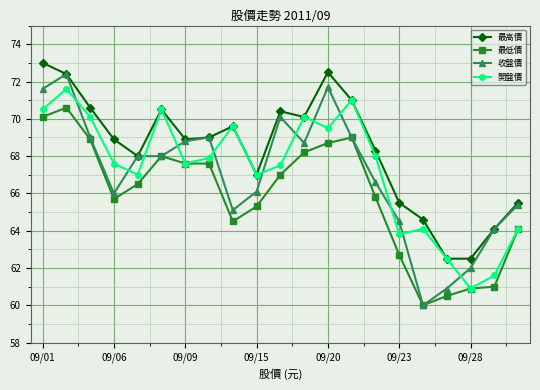

What is the maximum value for 開盤價?

71.6